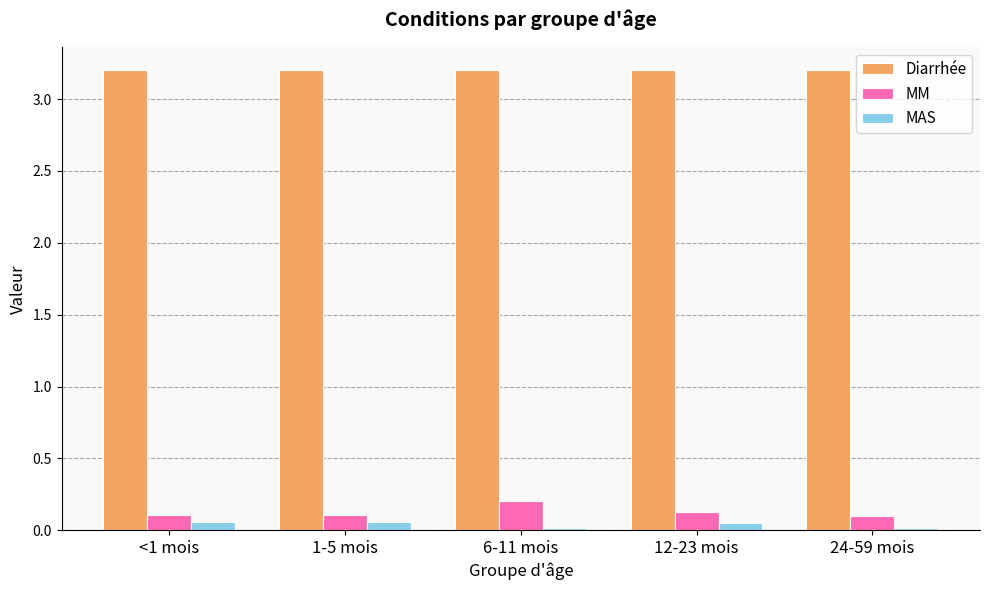

The Diarrhée series shows 3.2 at 6-11 mois. True or false?

True